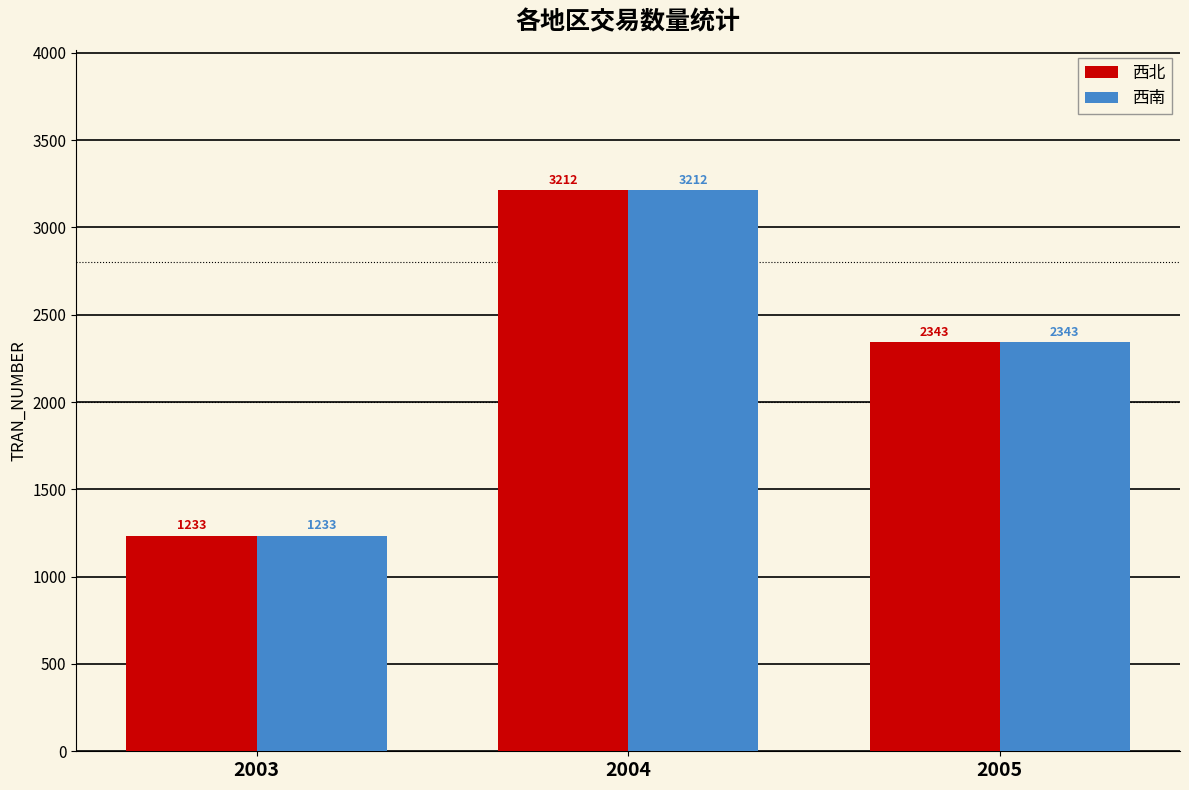

How many groups of bars are there?

3